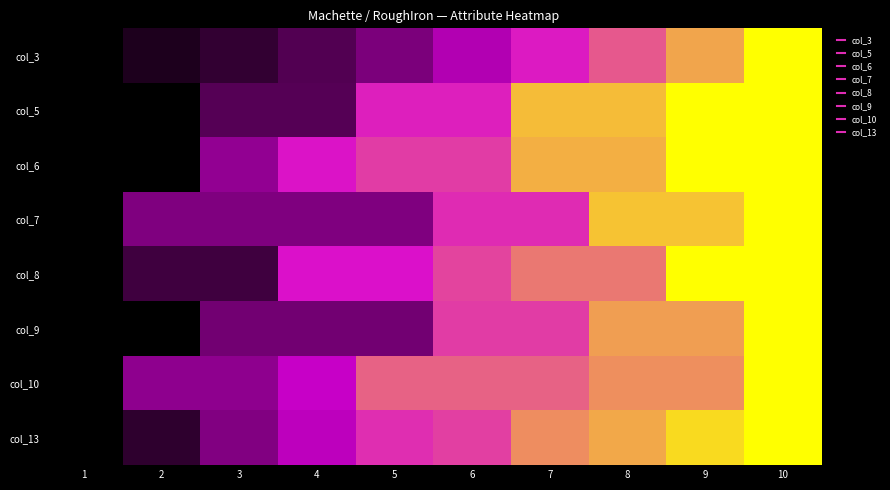

How many distinct data groups are displayed?

8